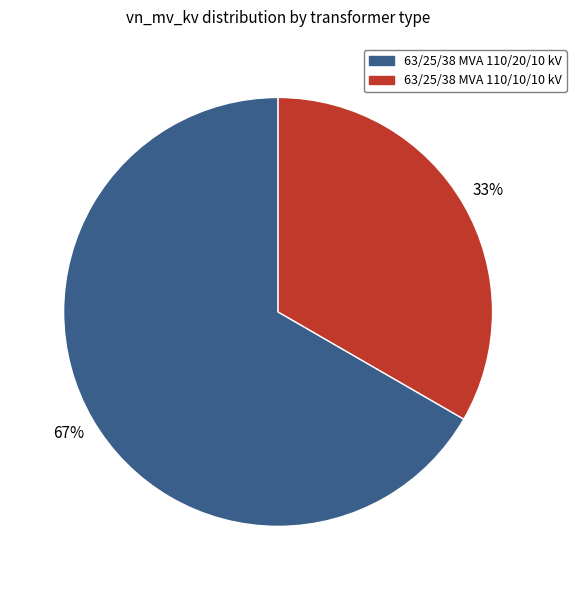

Is 63/25/38 MVA 110/20/10 kV the majority of the pie?

Yes